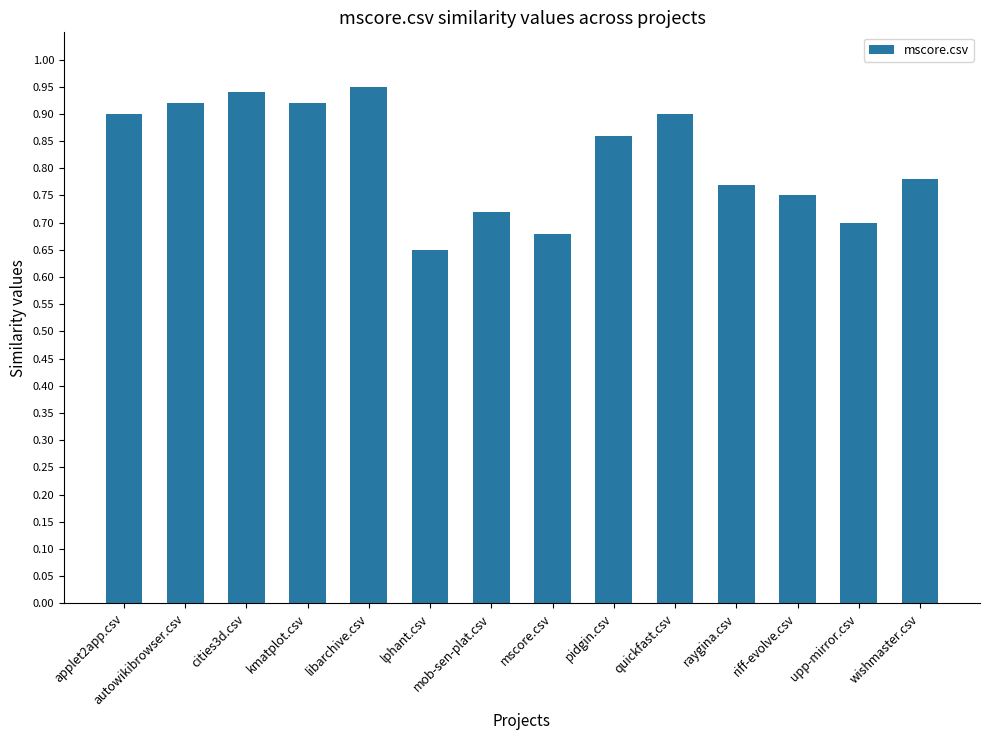

What is the sum of all values?

11.4